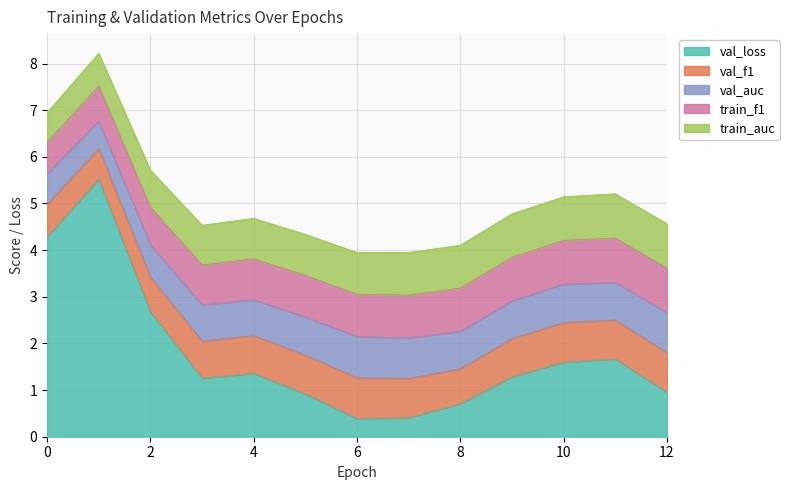

Between 12 and 10, which is larger?

10